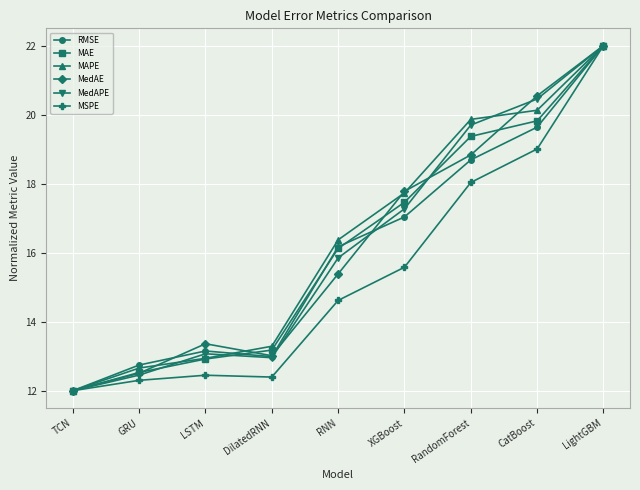

What is the difference between the highest and lowest values at LSTM?

0.9